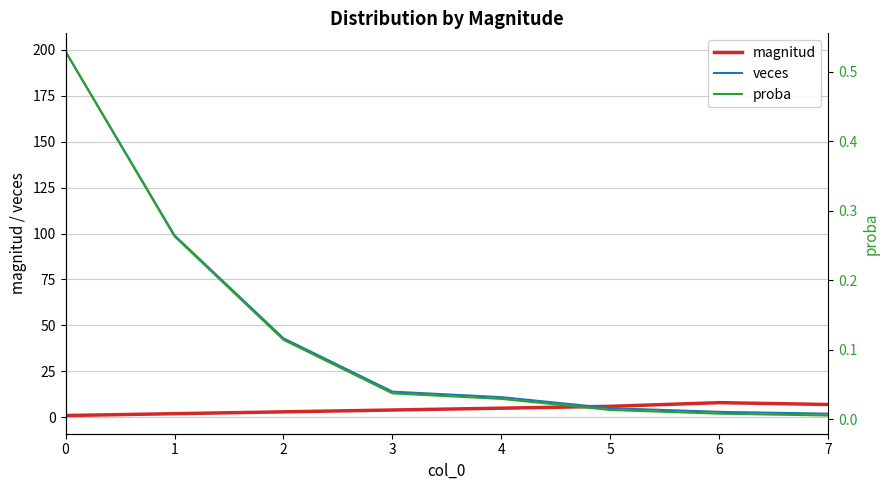

At which label is veces closest to 100?

1